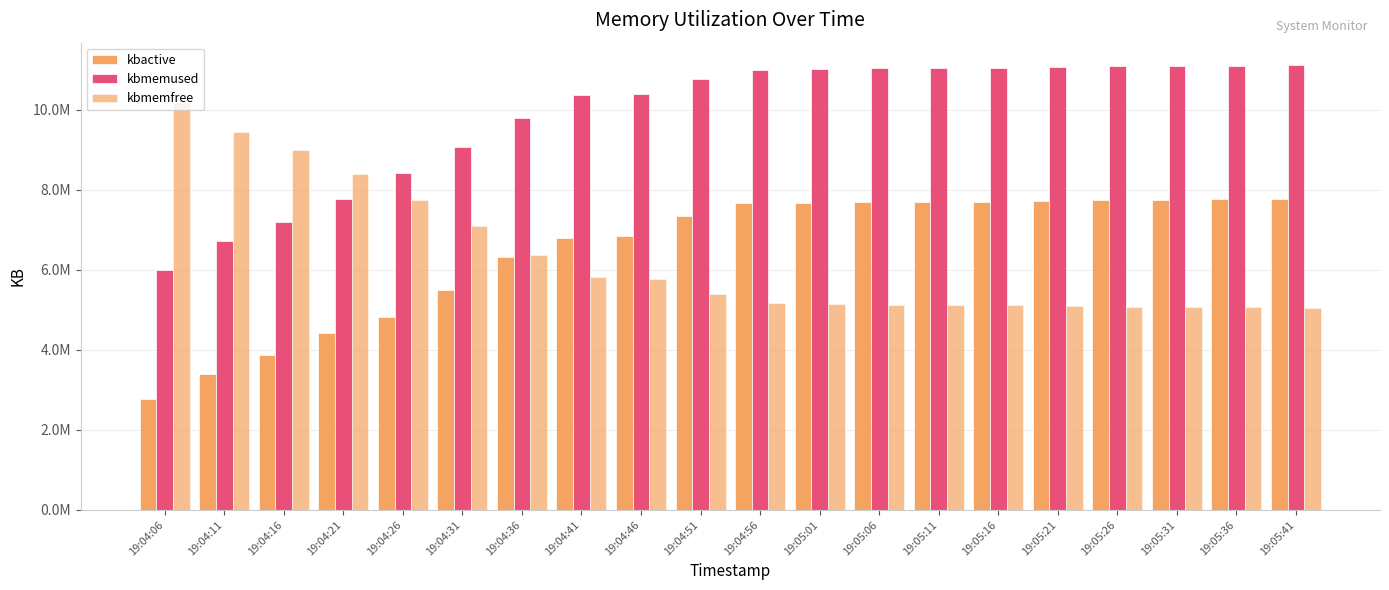

Does the chart contain stacked bars?

No